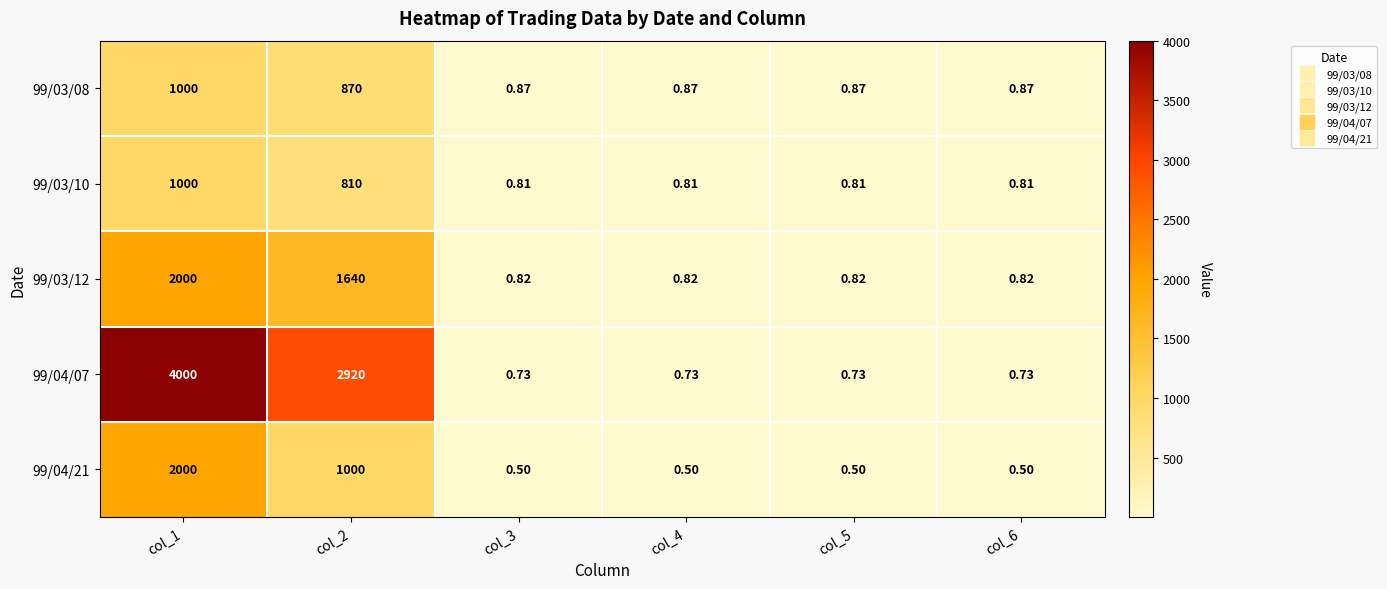

At which category is the sum across all series the highest?

col_1